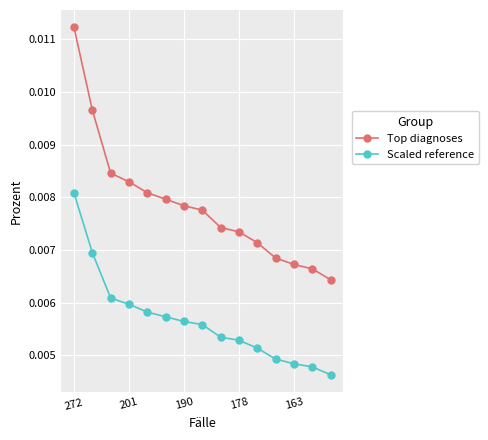

Which series has the largest total across all categories?

Top diagnoses